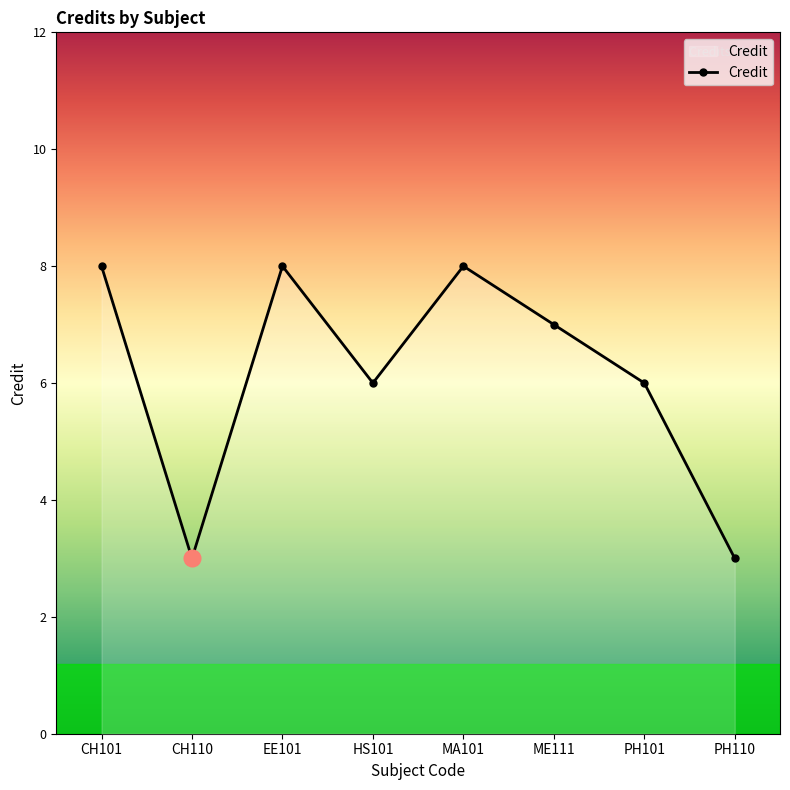

Reading right to left, extract all data points from this chart.

PH110=3	PH101=6	ME111=7	MA101=8	HS101=6	EE101=8	CH110=3	CH101=8